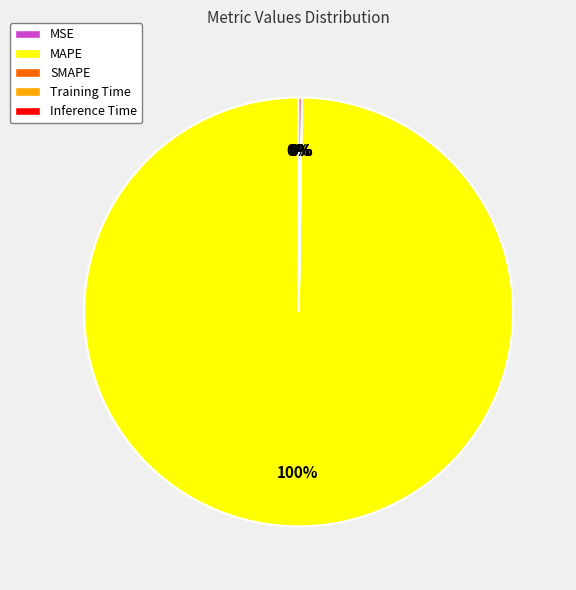

How much of the chart is everything except MAPE?

0.2%